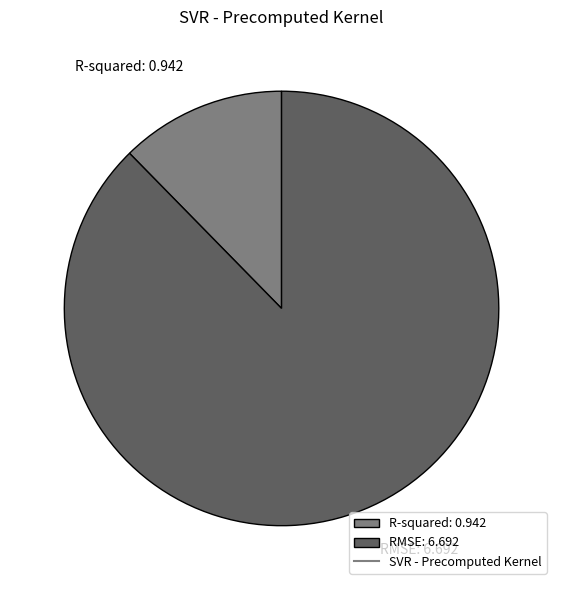

How many segments does this pie chart have?

2